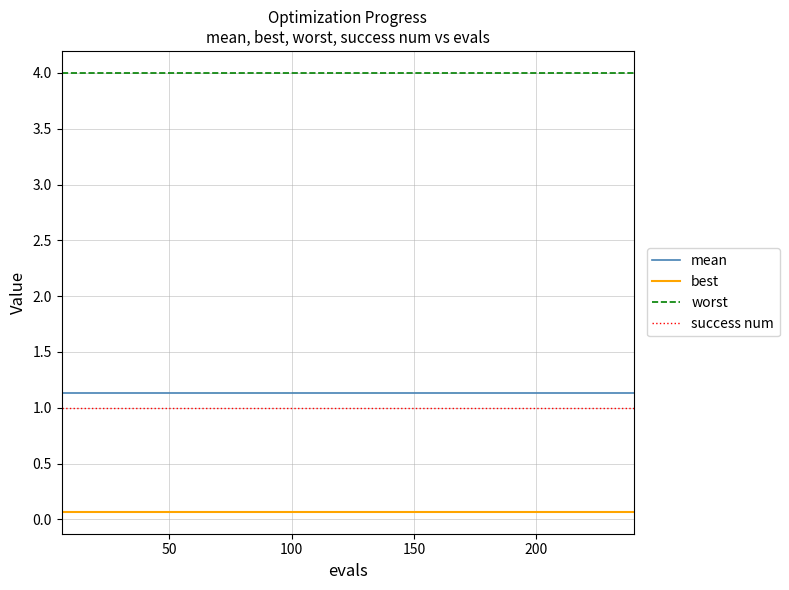

True or false: mean and best intersect in this chart.

False